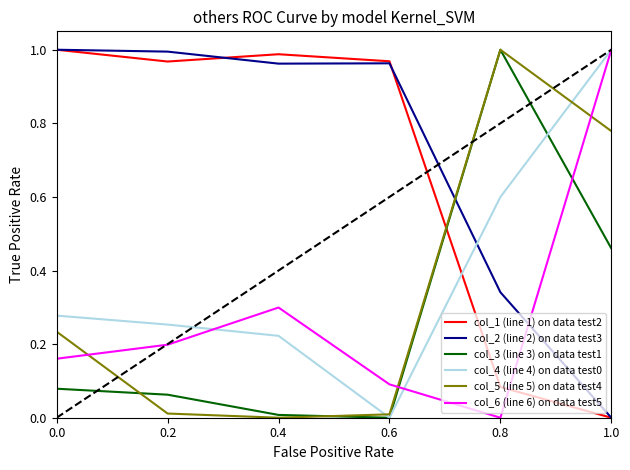

Is it true that col_1 (line 1) on data test2 equals 0.4 at 0.2?

False